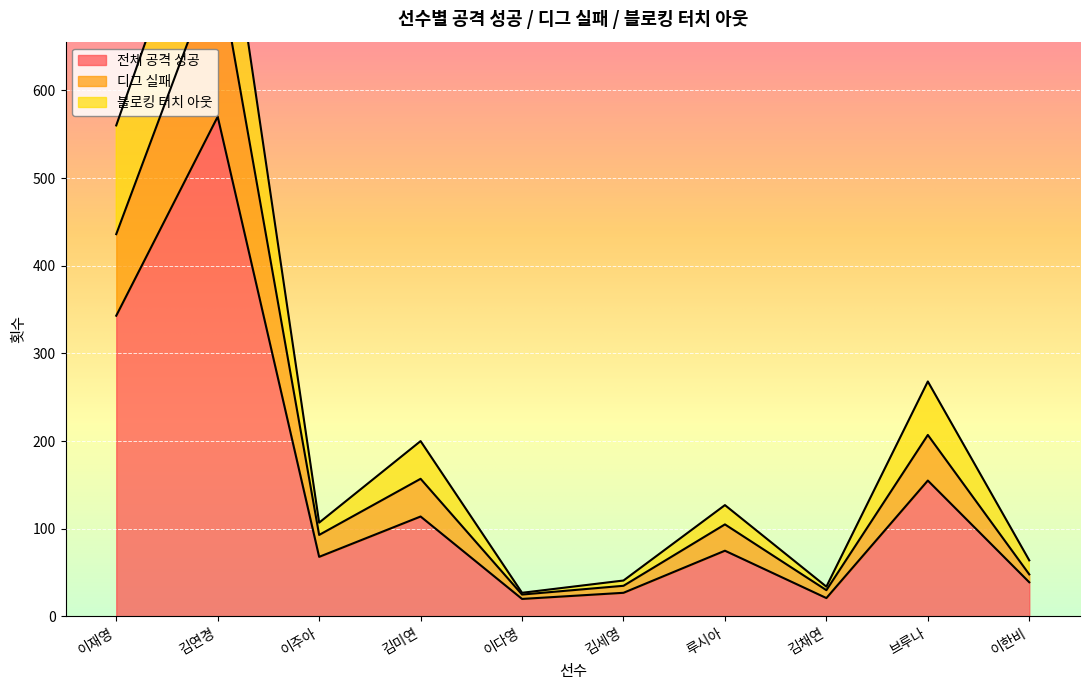

Which category has the highest value in the 전체 공격 성공 series?

김연경